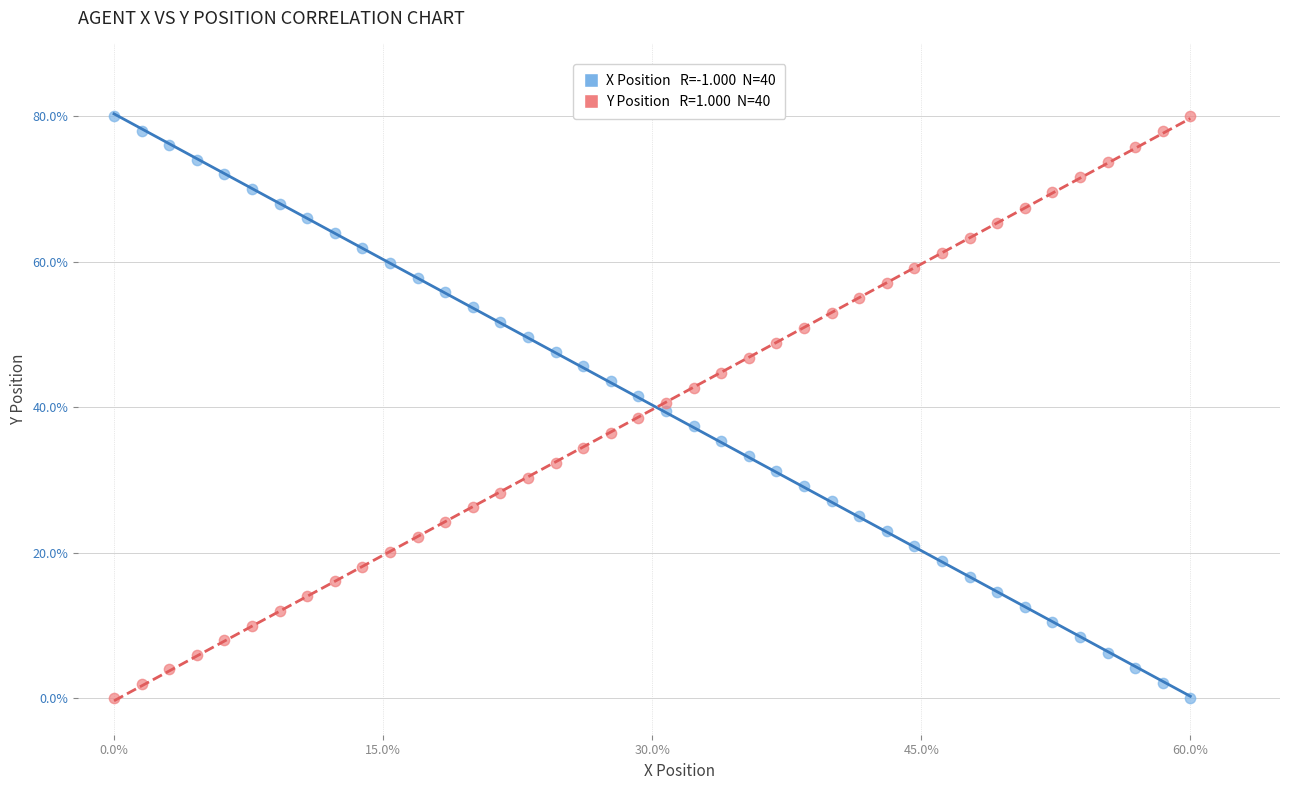

Across all data points, what is the range of Y values (max minus min)?

80.0